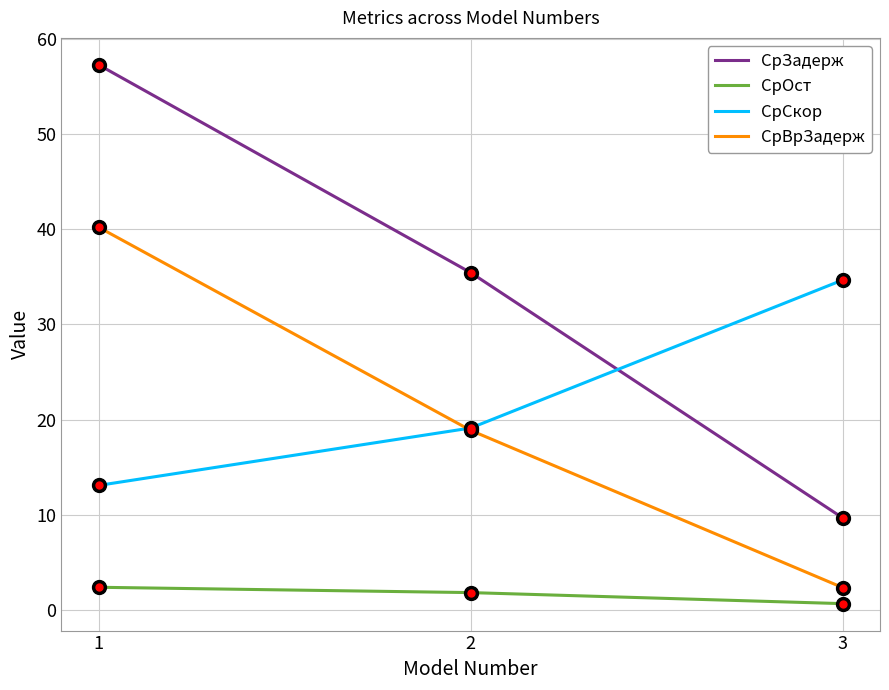

What are all the series names shown in the legend?

СрЗадерж, СрОст, СрСкор, СрВрЗадерж